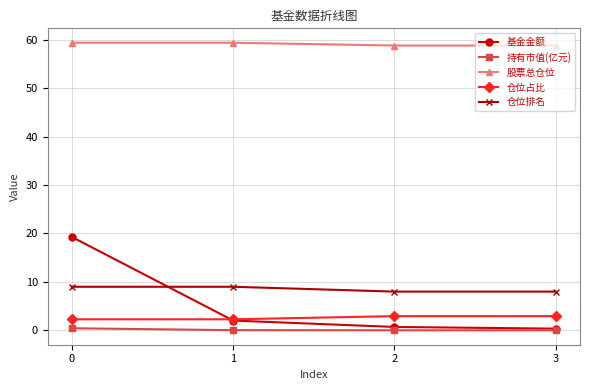

At how many categories does at least one series exceed 26?

4